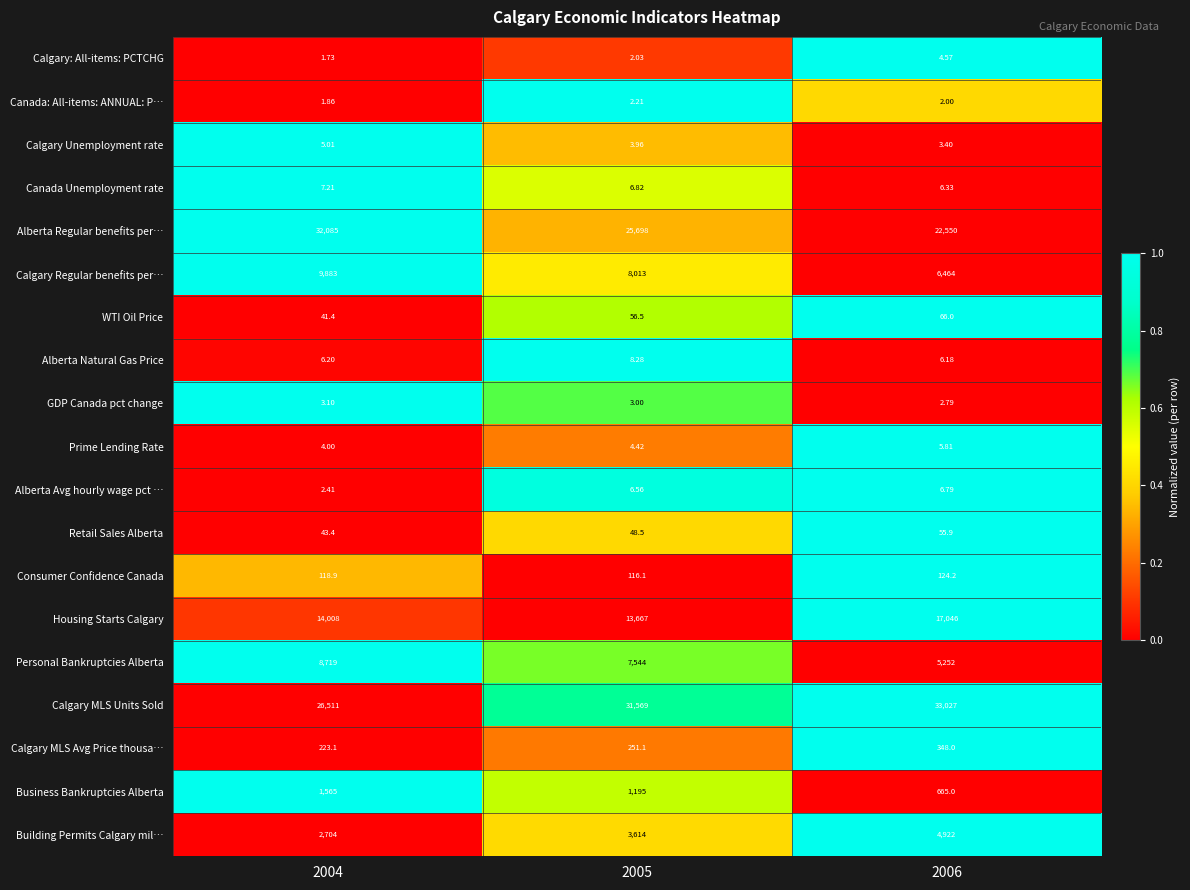

At 2005, list the series in order from largest to smallest.

Calgary MLS Units Sold, Alberta Regular benefits per…, Housing Starts Calgary, Calgary Regular benefits per…, Personal Bankruptcies Alberta, Building Permits Calgary mil…, Business Bankruptcies Alberta, Calgary MLS Avg Price thousa…, Consumer Confidence Canada, WTI Oil Price, Retail Sales Alberta, Alberta Natural Gas Price, Canada Unemployment rate, Alberta Avg hourly wage pct …, Prime Lending Rate, Calgary Unemployment rate, GDP Canada pct change, Canada: All-items: ANNUAL: P…, Calgary: All-items: PCTCHG